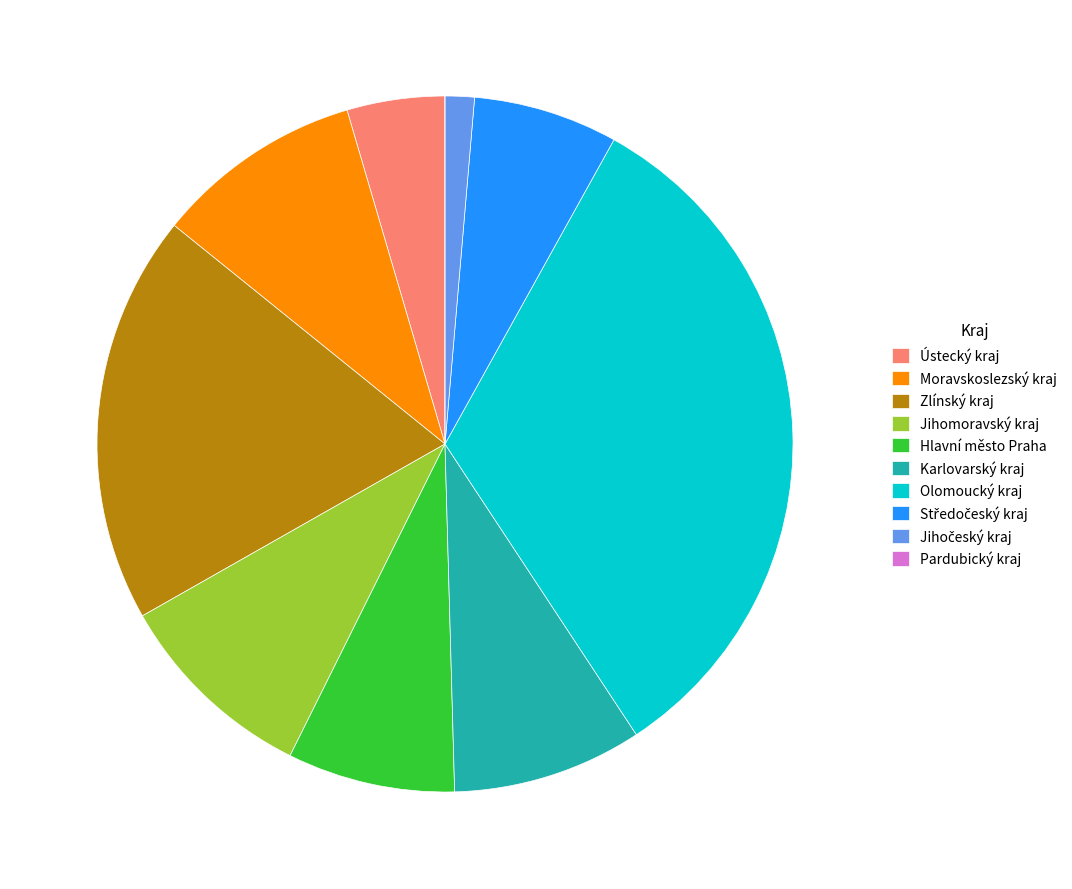

The Karlovarský kraj slice represents 9% of the pie. True or false?

True